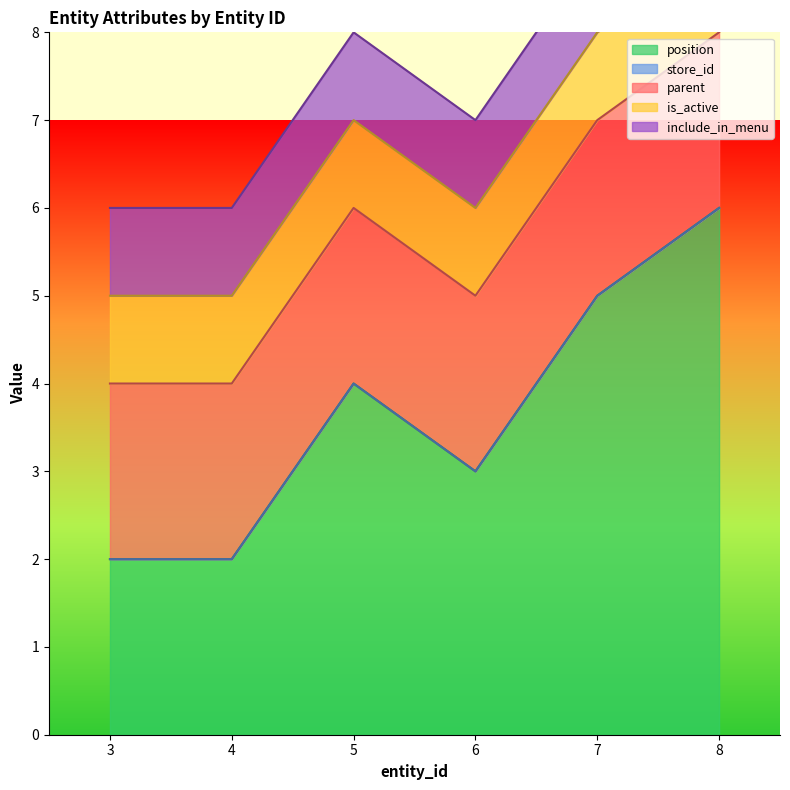

Is the value of position at 8 greater than the value of parent at 5?

Yes